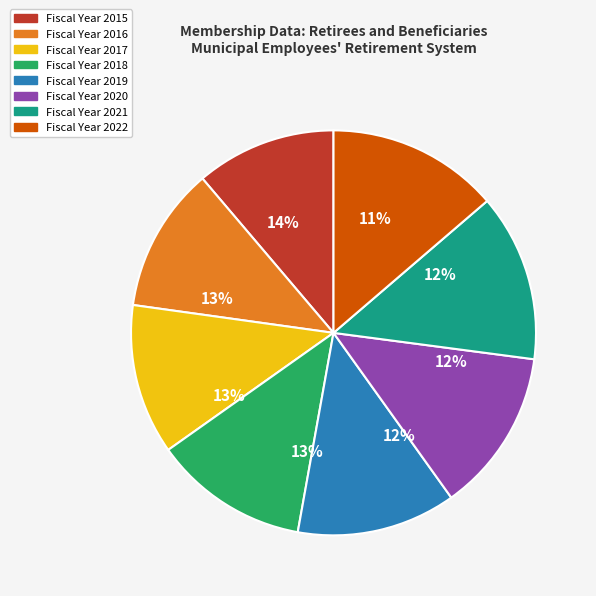

How much of the chart is everything except 2018?

87.6%